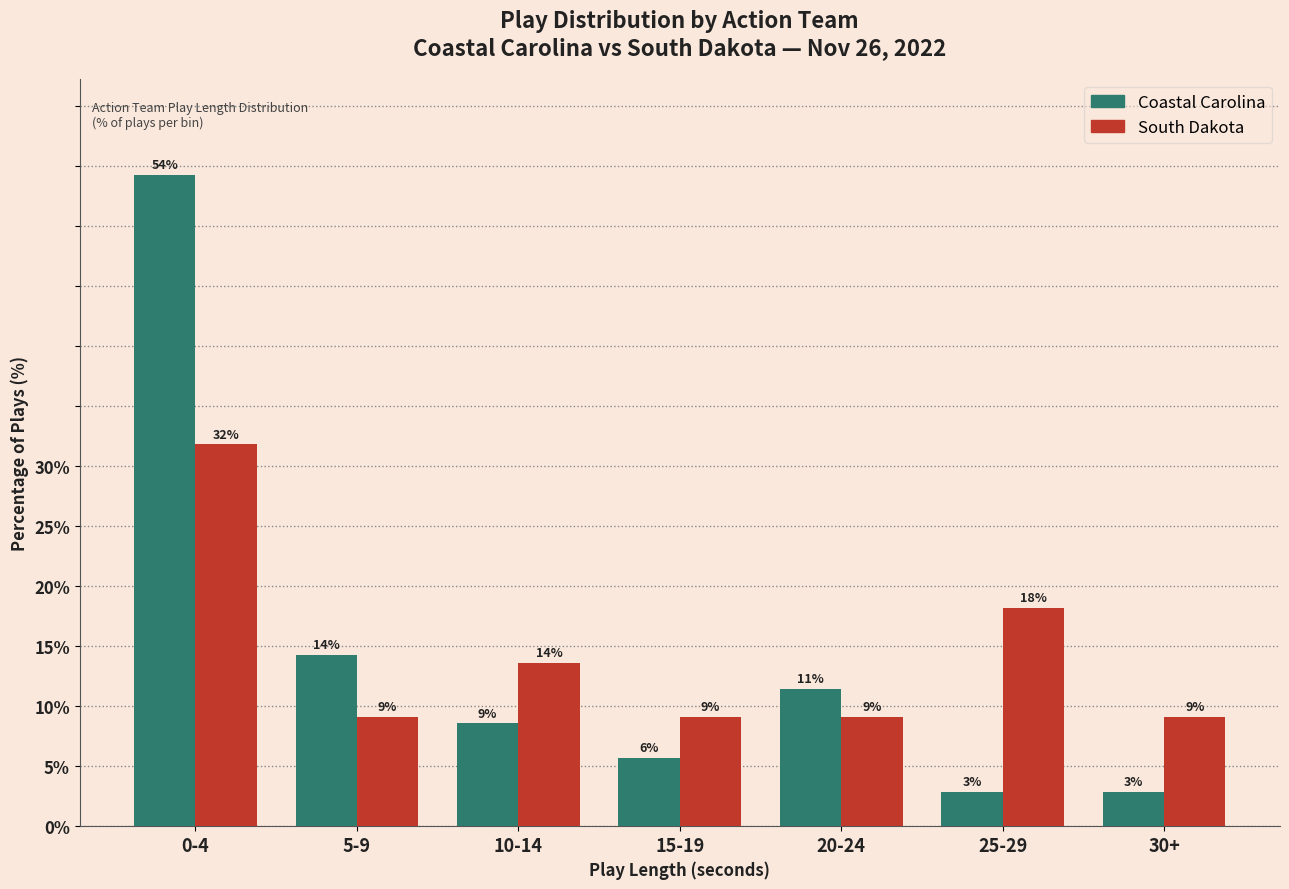

What is the lowest value of the Coastal Carolina series?

2.9